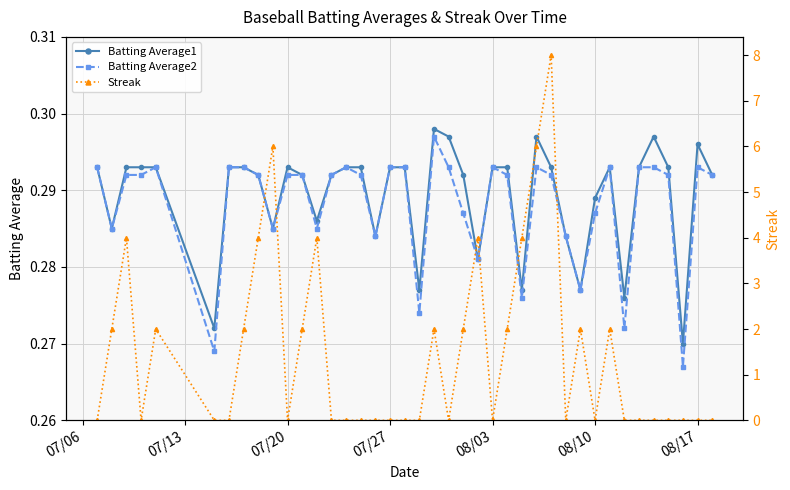

Does the chart display data point markers on the line(s)?

Yes